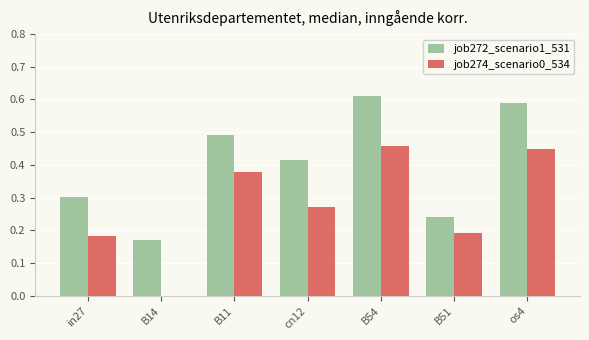

What is the sum of all job274_scenario0_534 values?

1.9